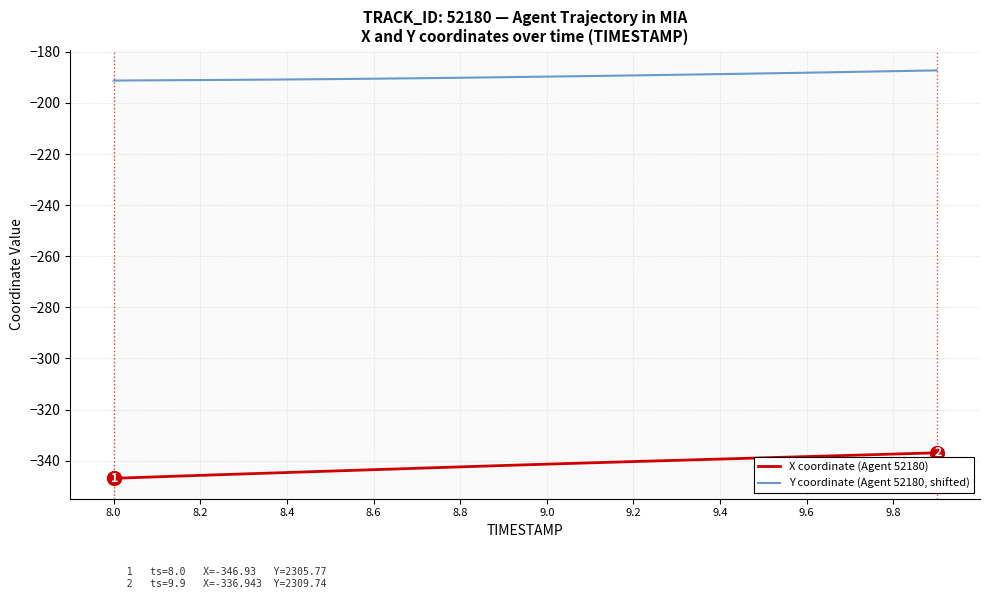

List the series in order of their peak value, highest first.

Y coordinate (Agent 52180, shifted), X coordinate (Agent 52180)